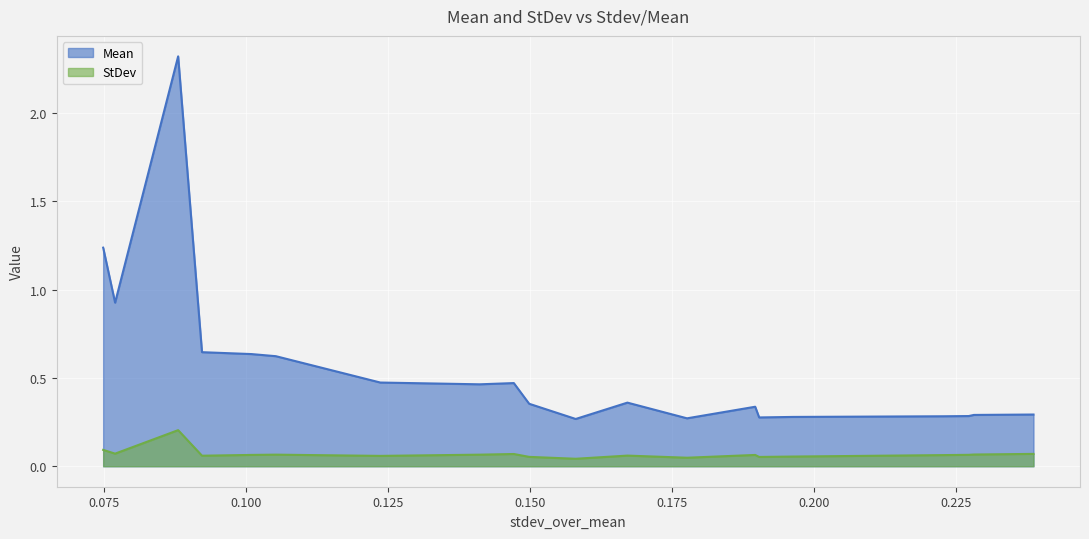

List the series in order of their peak value, highest first.

Mean, StDev